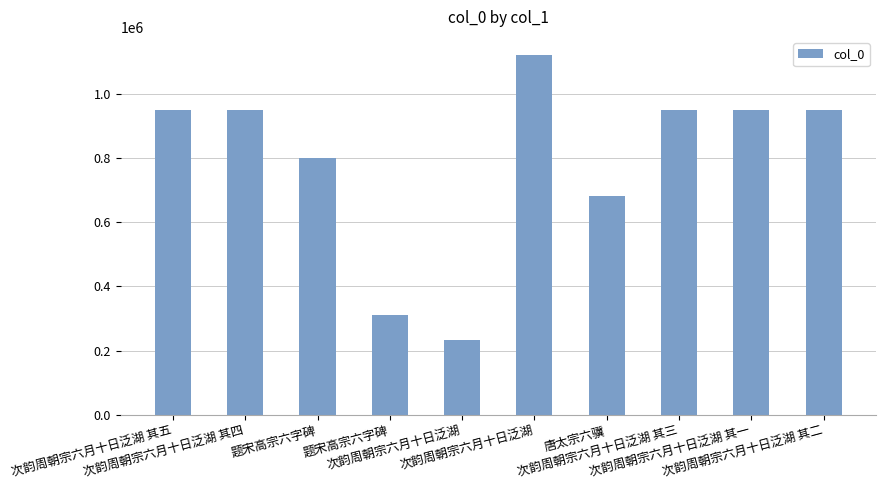

What is the average value?

789419